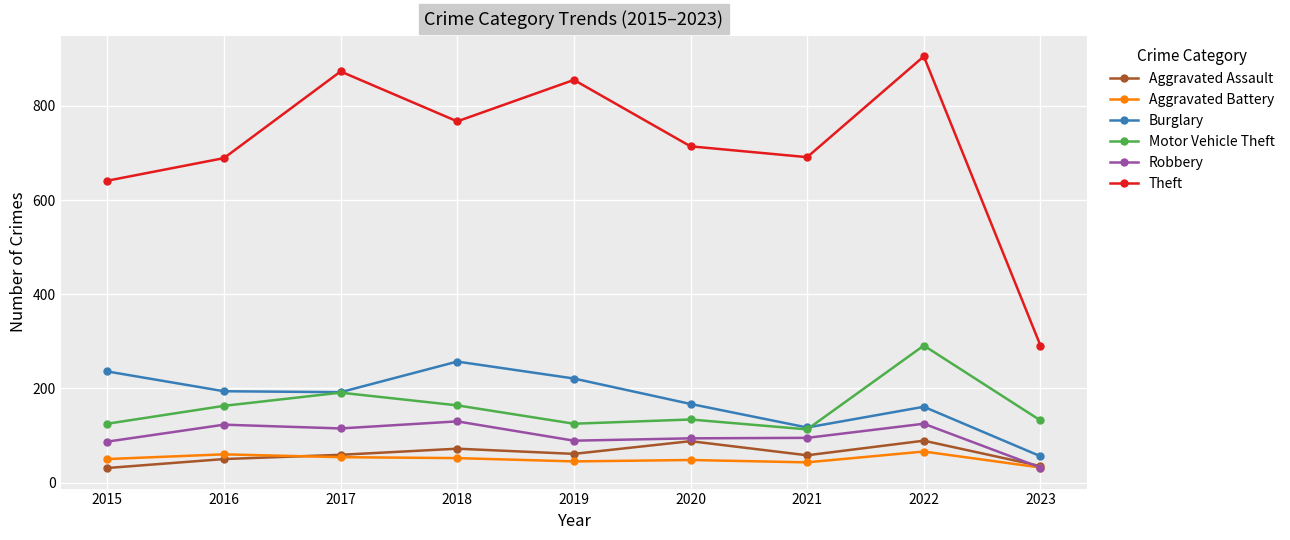

True or false: Aggravated Assault and Motor Vehicle Theft intersect in this chart.

False